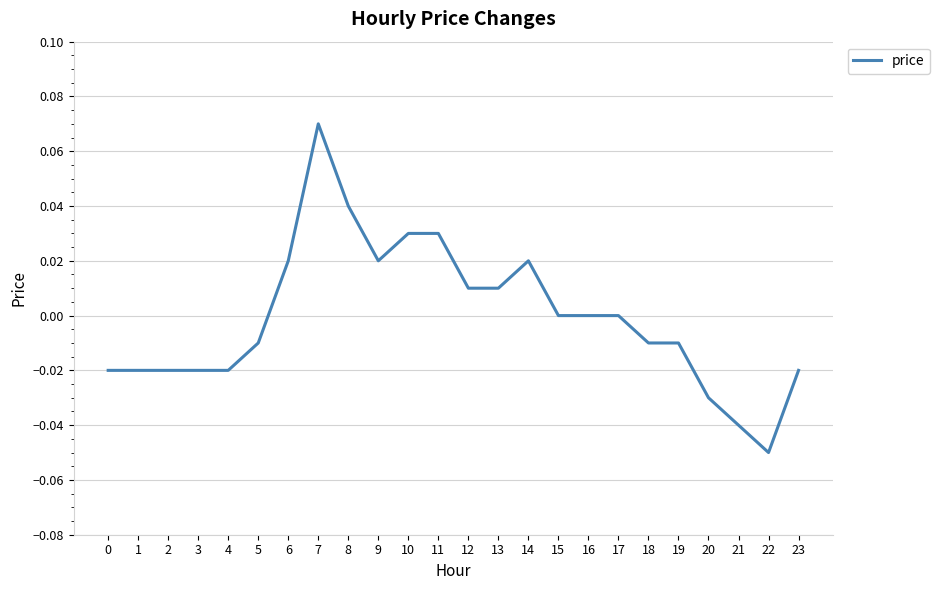

The value at 5 is -0.0. True or false?

True